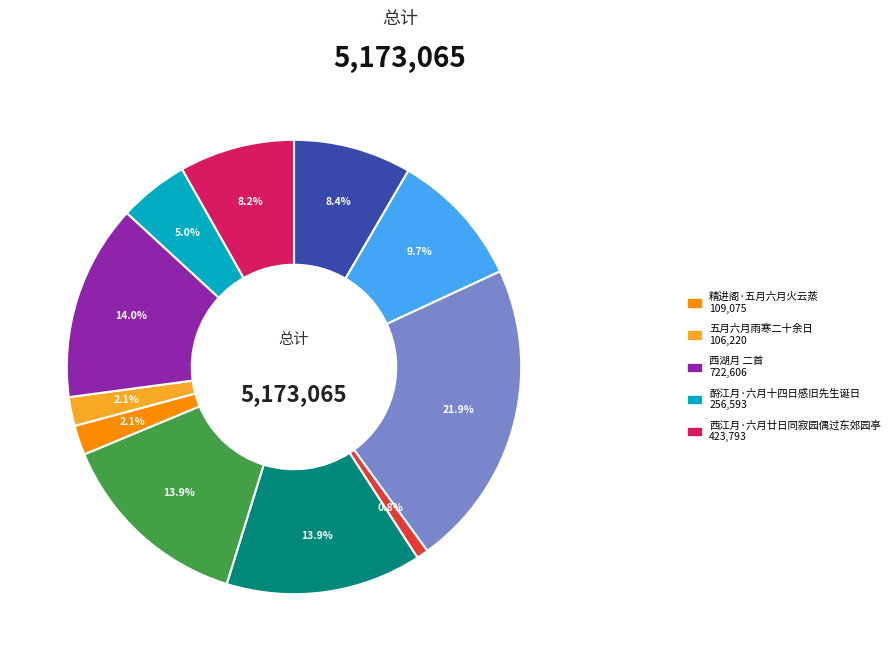

Is there a majority slice in this chart?

No